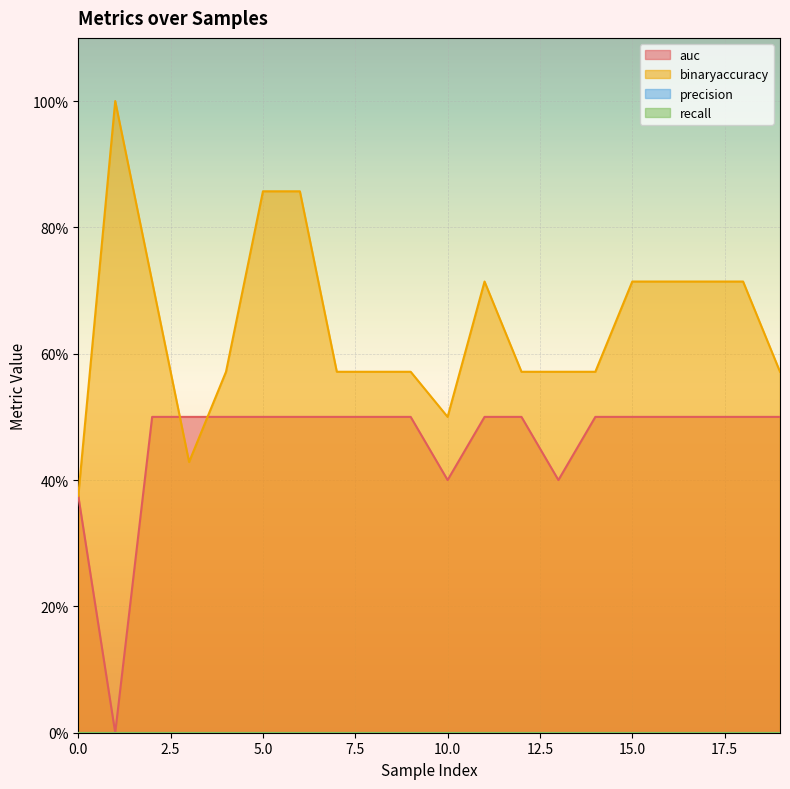

What is the greatest value displayed?

1.0